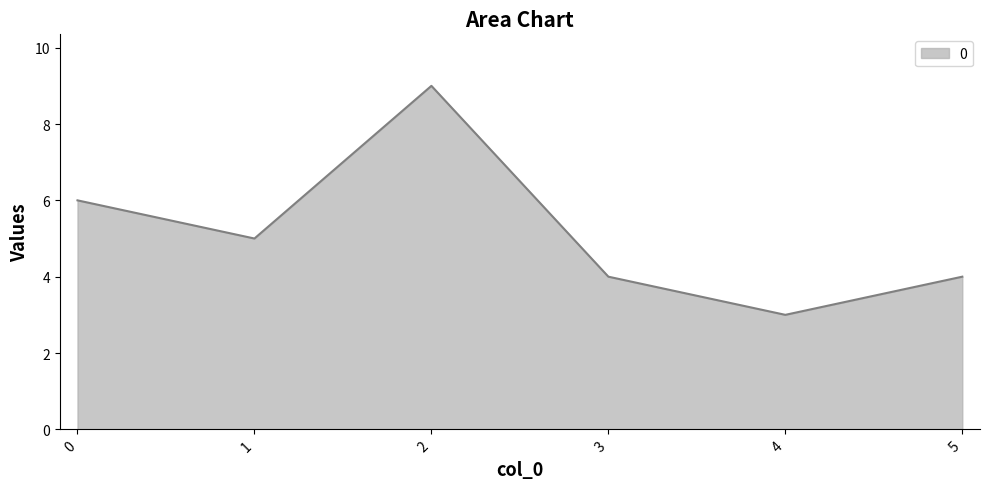

What is the smallest value displayed?

3